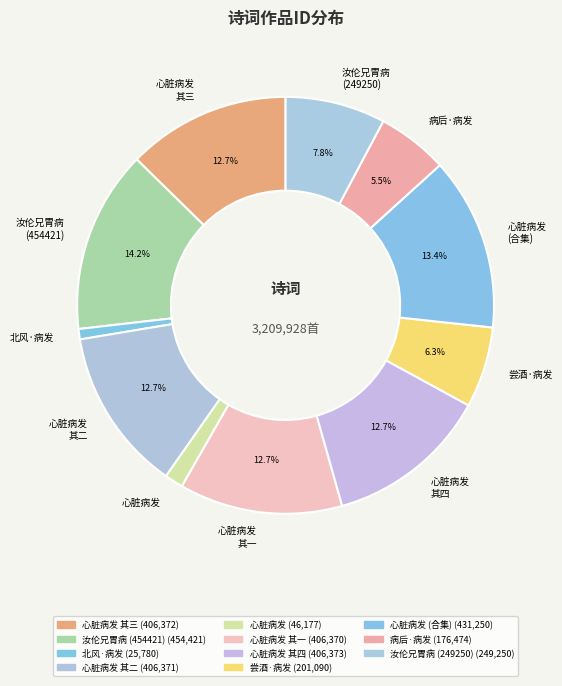

How many slices are in this pie chart?

11